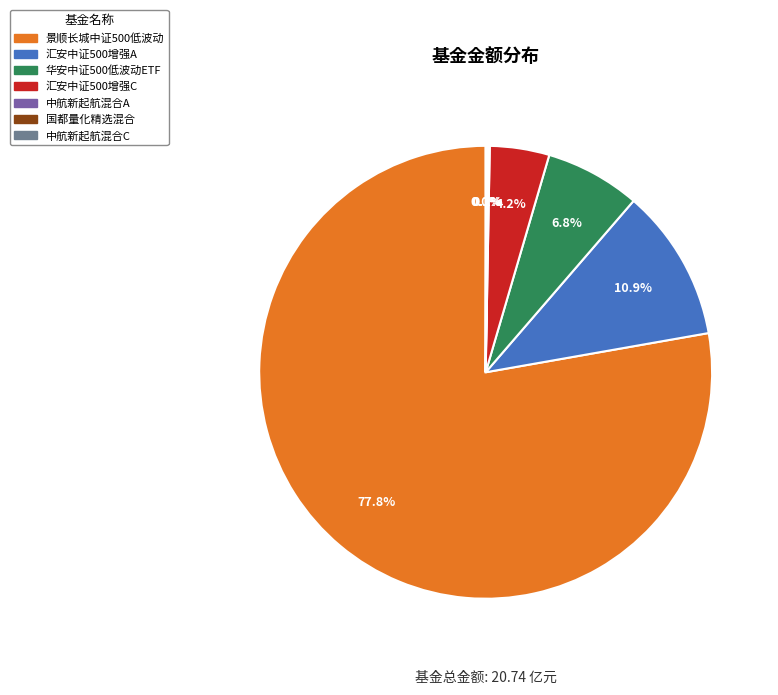

Between 汇安中证500增强C and 汇安中证500增强A, which is larger?

汇安中证500增强A